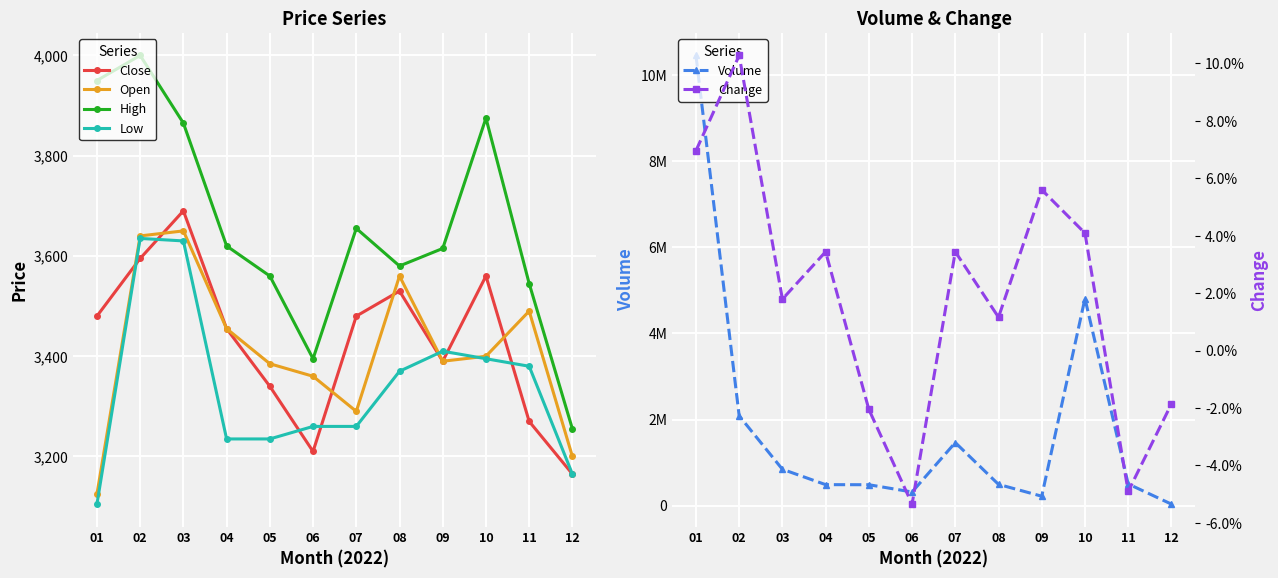

Which series has the largest total across all categories?

Volume